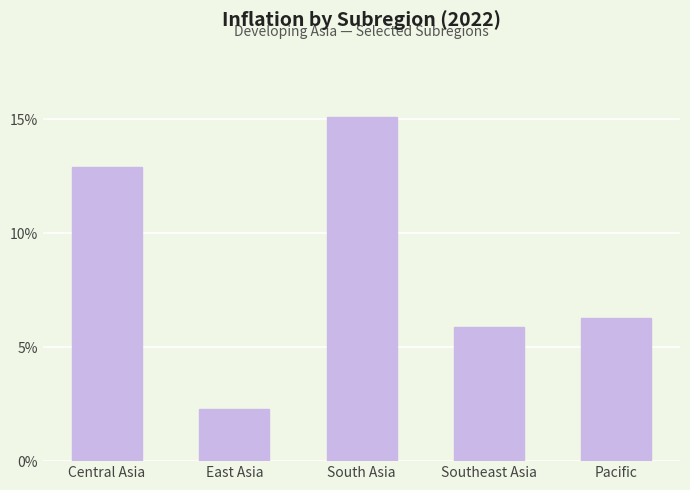

What is the label of the 1st bar from the left?

Central Asia